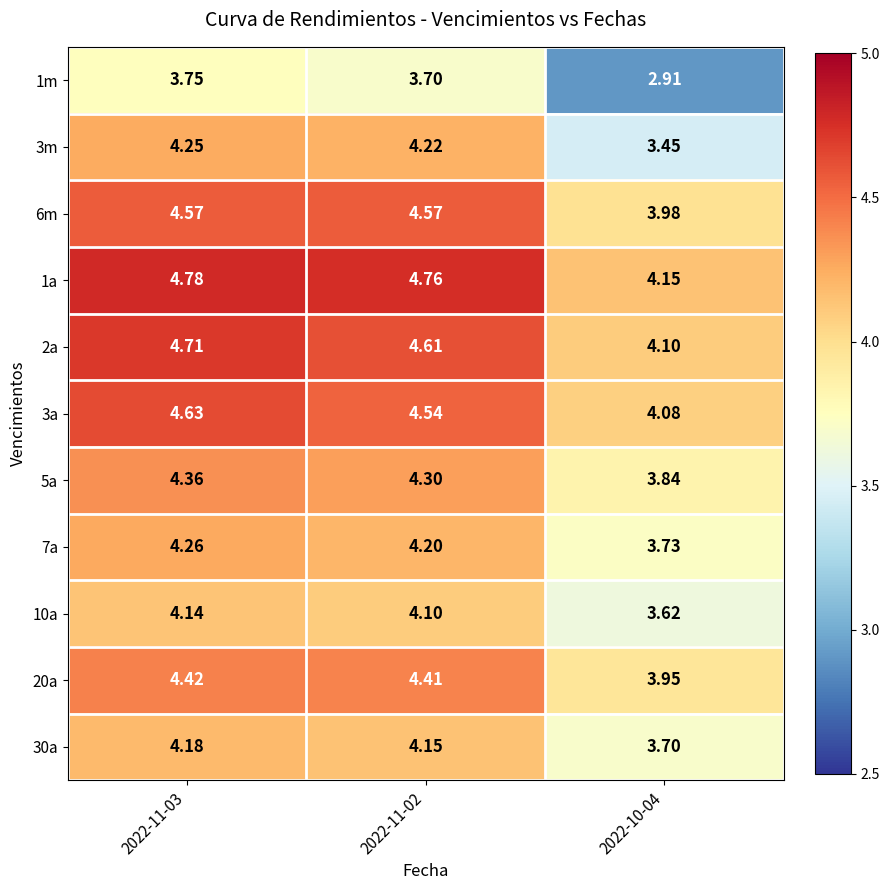

Is the value of 6m at 2022-11-03 greater than the value of 1m at 2022-11-02?

Yes